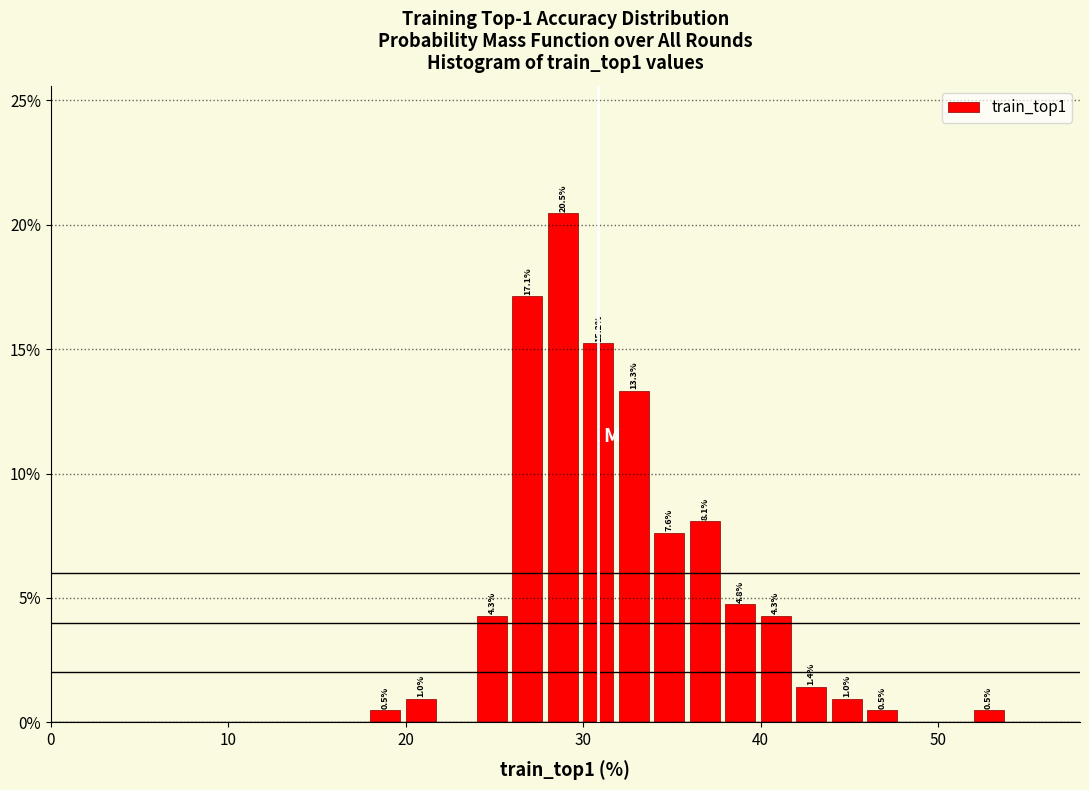

Around what value on the x-axis is the tallest bar? Give the approximate position of its centre, as read against the axis.

29